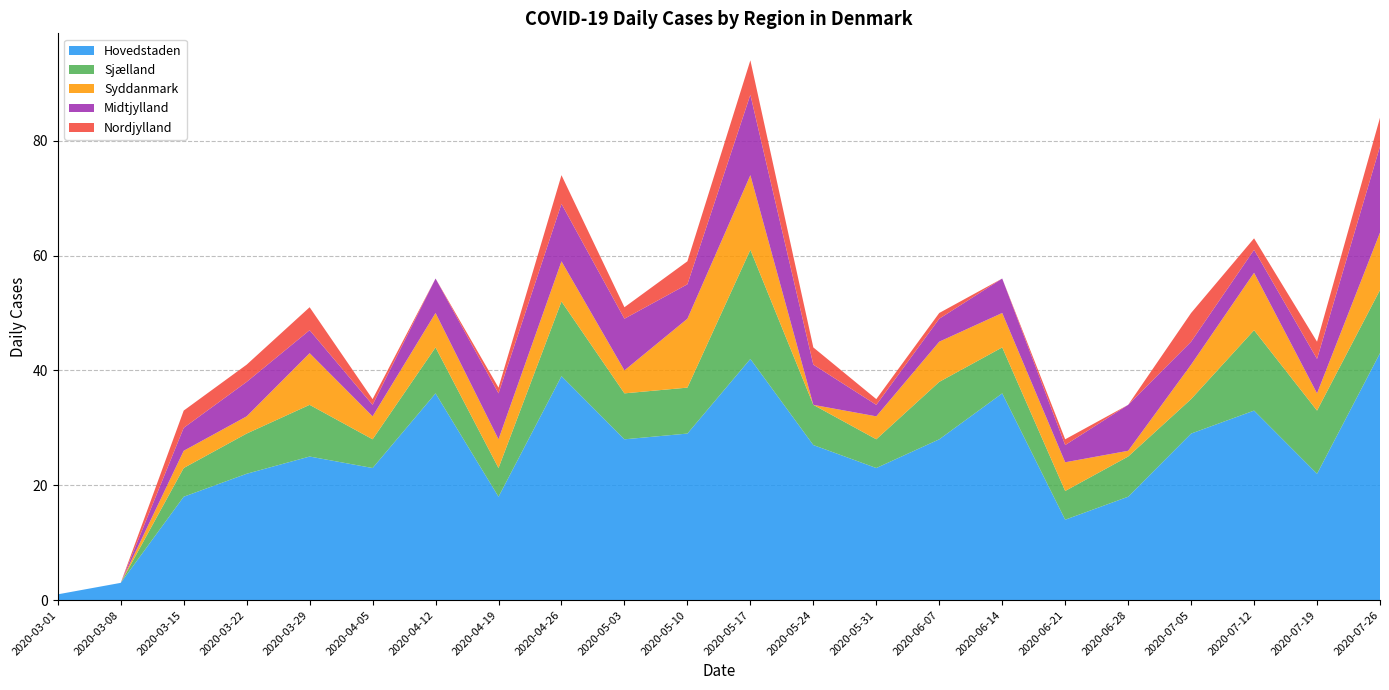

What is the maximum value for Hovedstaden?

43